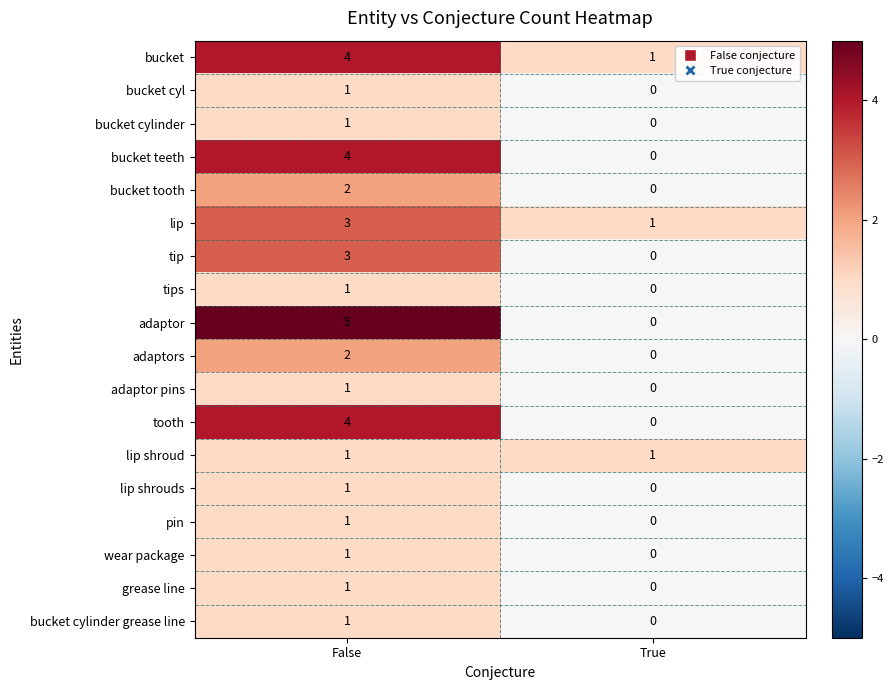

The value of tooth at True is 0. True or false?

True